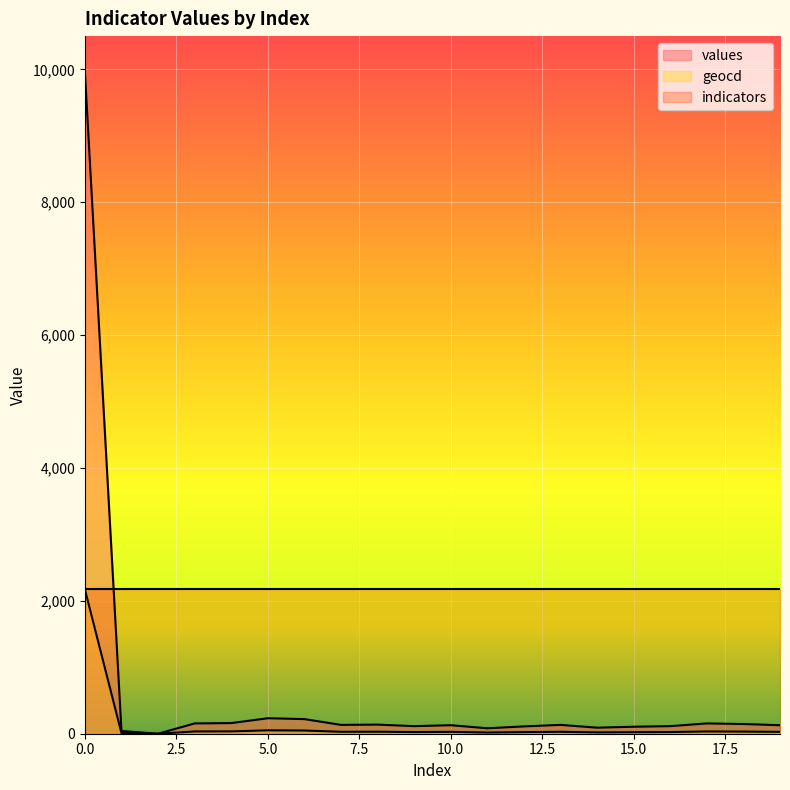

In values, how many points are higher than both neighbors (excluding endpoints)?

5